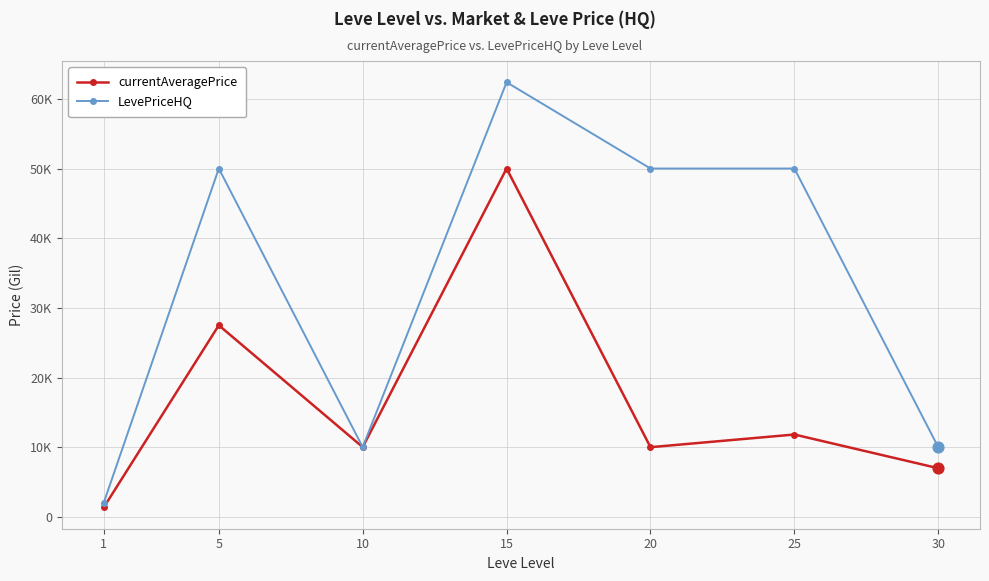

Does the chart have visible grid lines?

Yes